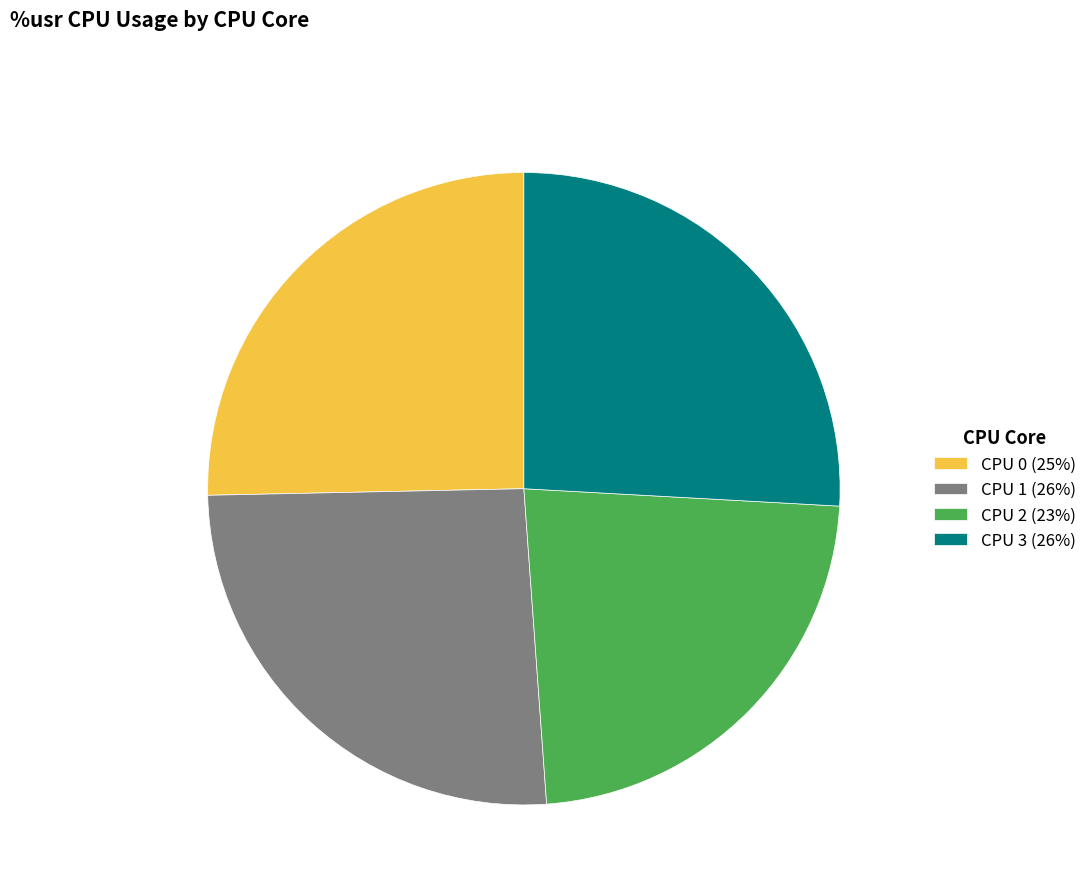

What is the ratio of the value at CPU 0 (25%) to the value at CPU 2 (23%)?

1.1